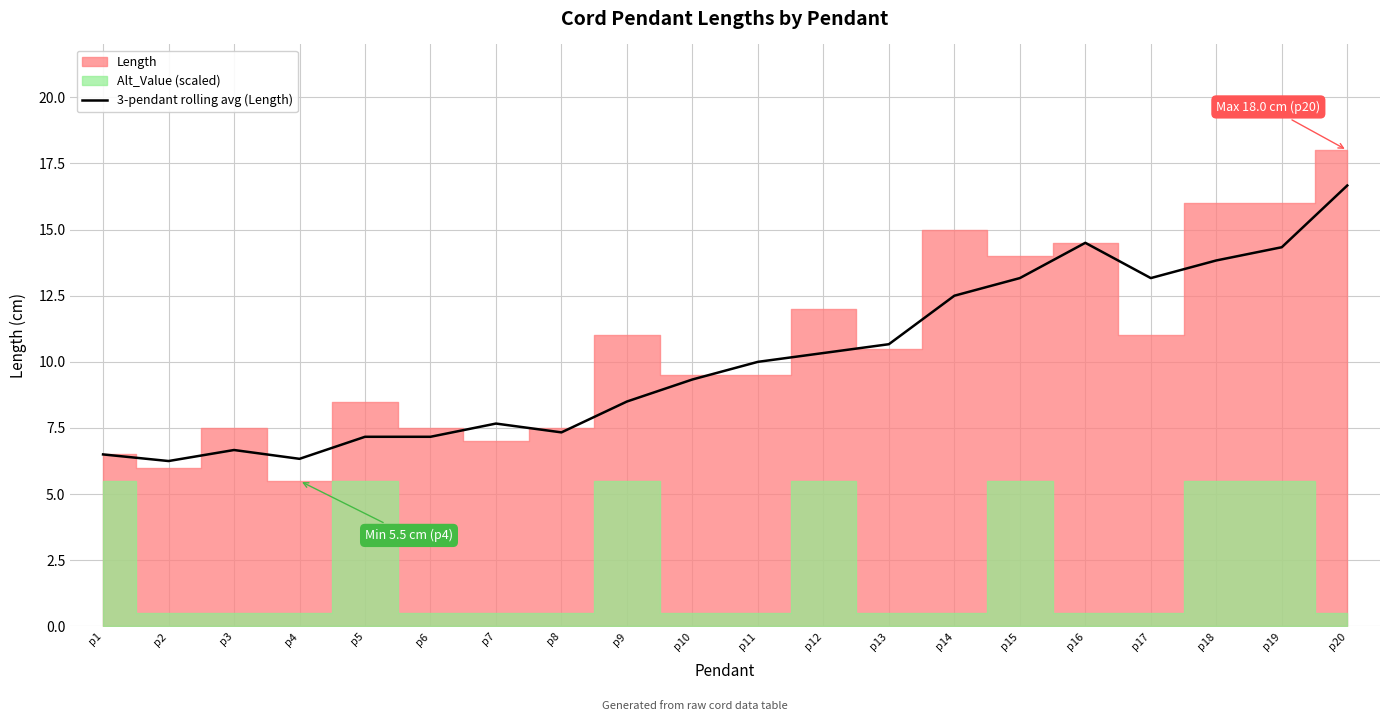

Where is the data nearest to the value 11?

p13